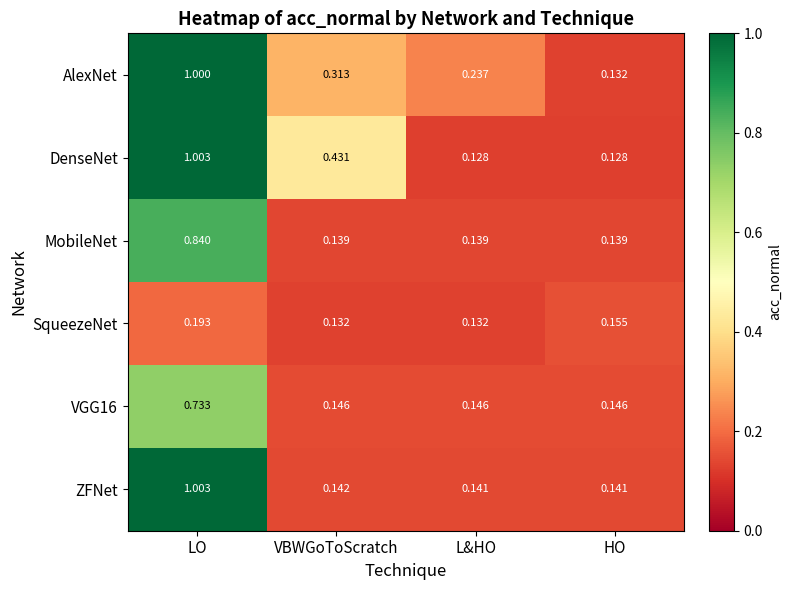

List the labels in order of AlexNet value, largest first.

LO, VBWGoToScratch, L&HO, HO